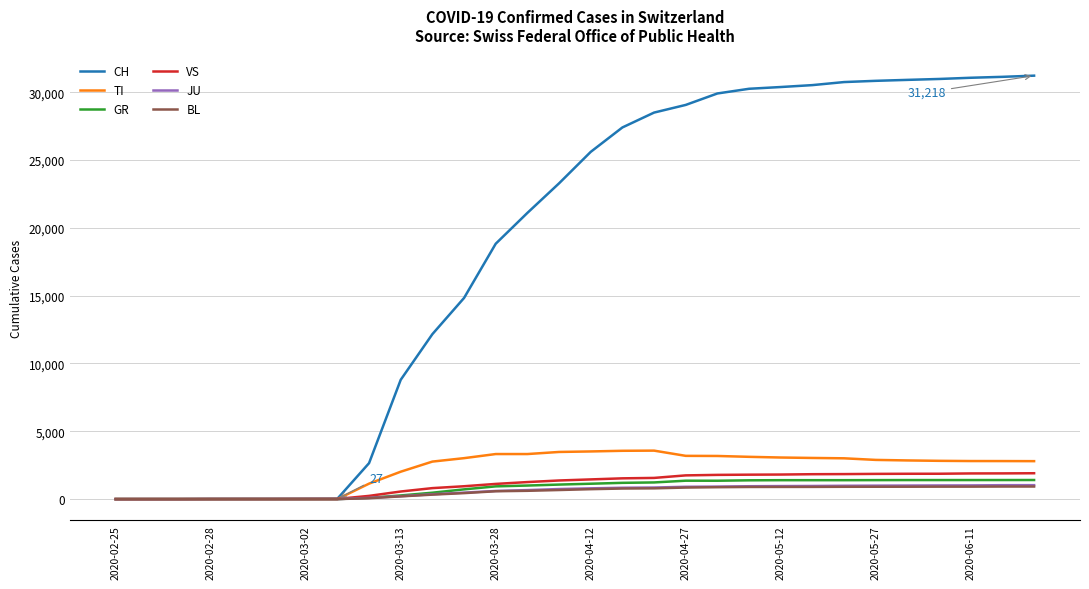

Which series has the widest spread of values?

CH